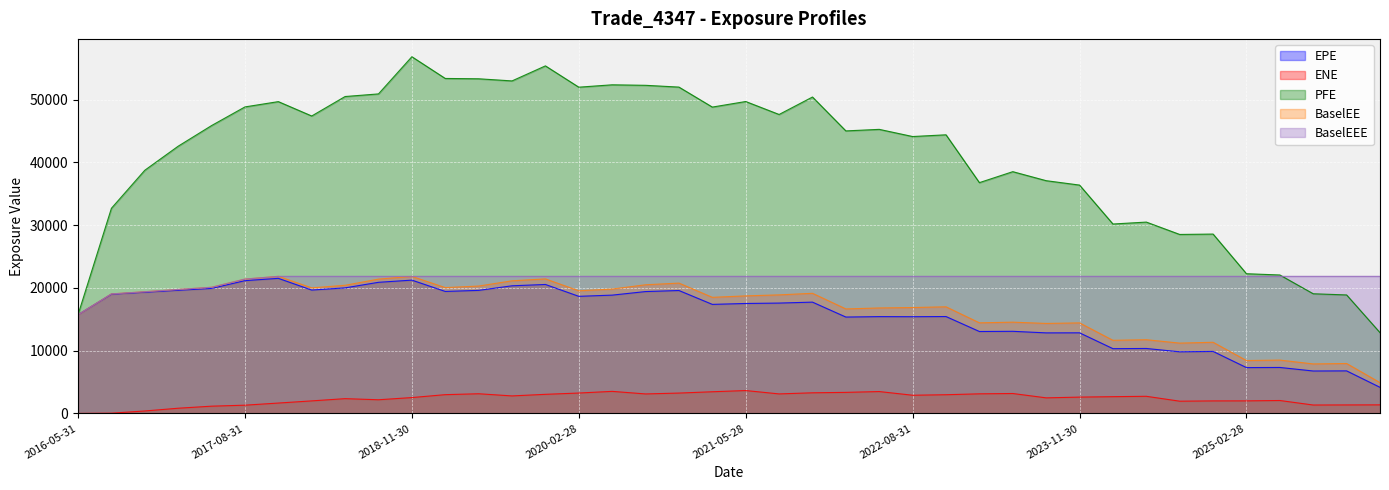

Which series has the largest range (max minus min)?

PFE